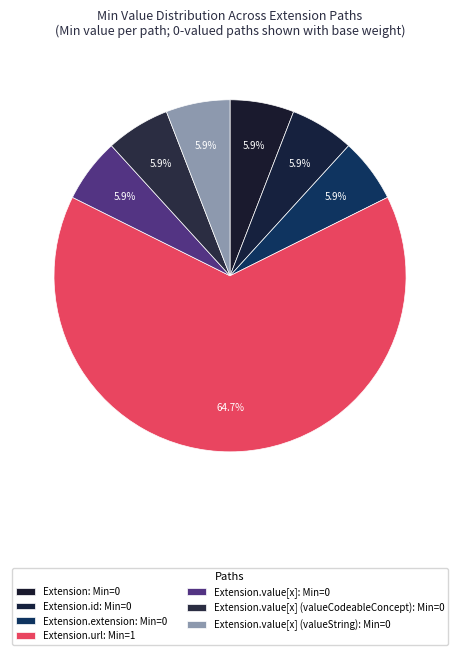

Which slice represents more than half of the pie?

Extension.url